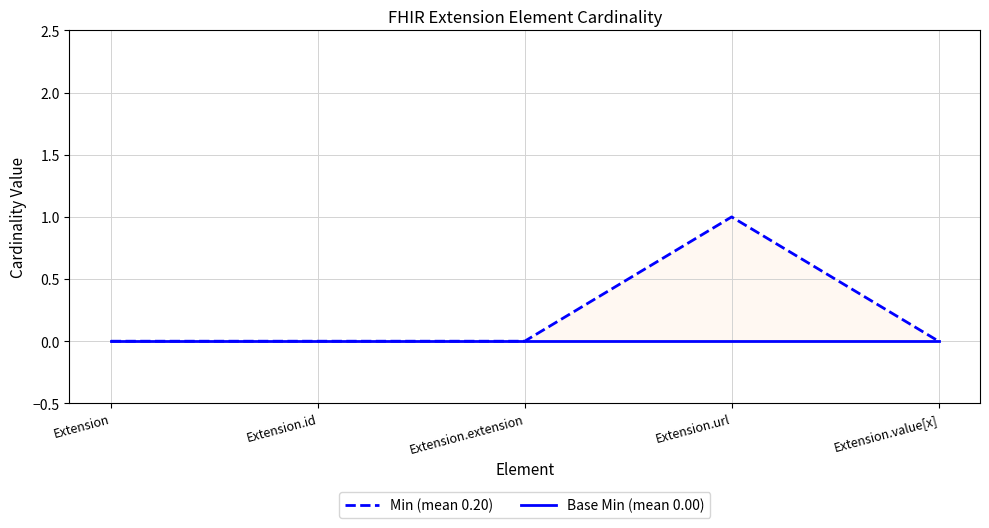

Reading right to left, what are all the values shown in this chart?

Min (mean 0.20): 0	1	0	0	0
Base Min (mean 0.00): 0	0	0	0	0